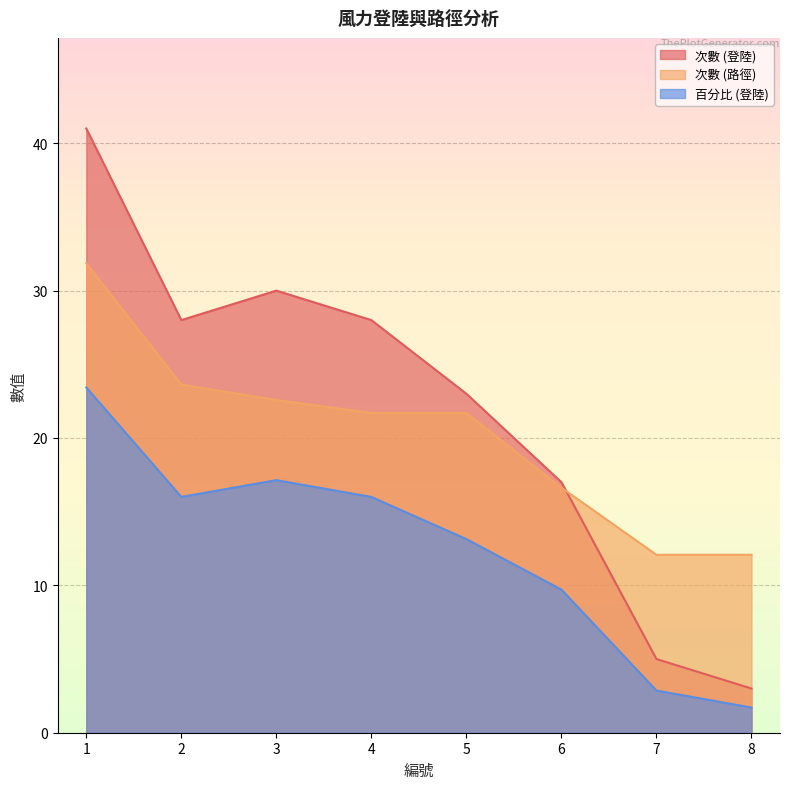

How many values in the 次數 (路徑) series are below 21?

3